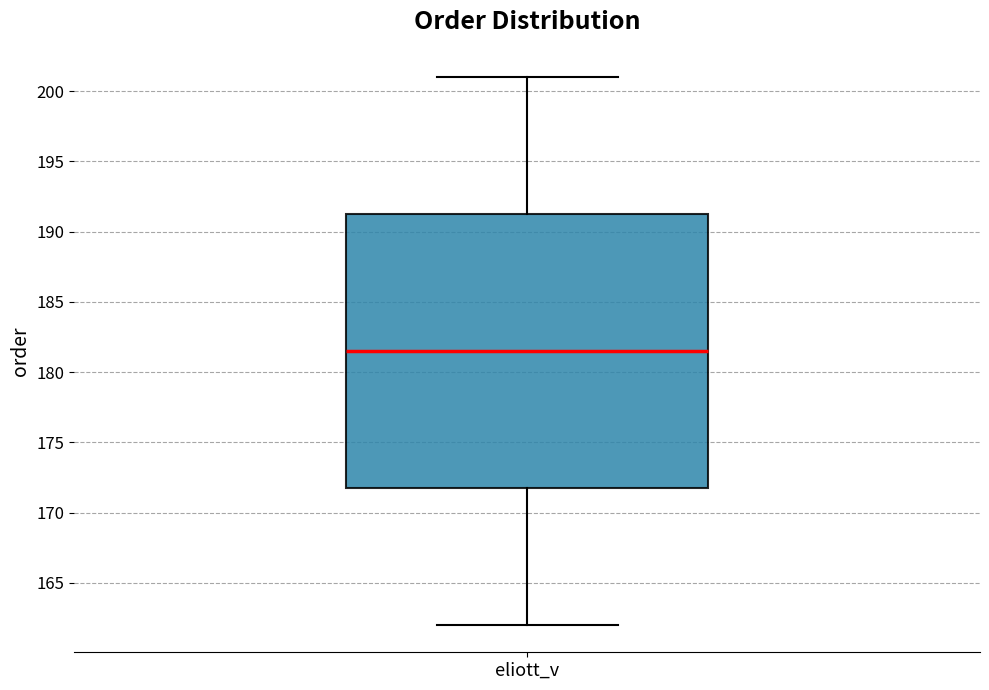

Transcribe this box plot: give where the median line is, the range the box spans, and where the two whiskers end, as read against the y-axis. The values are not printed on the chart, so give them approximately, as read against the axis.

median 181.5, box 172.0 to 191.5, whiskers 162.0 to 201.0